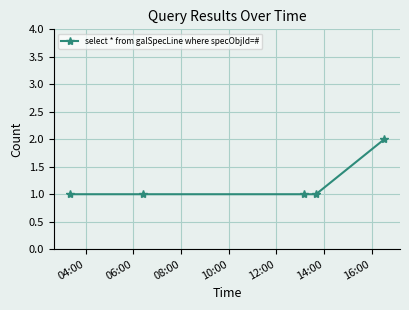

What is the greatest value displayed?

2